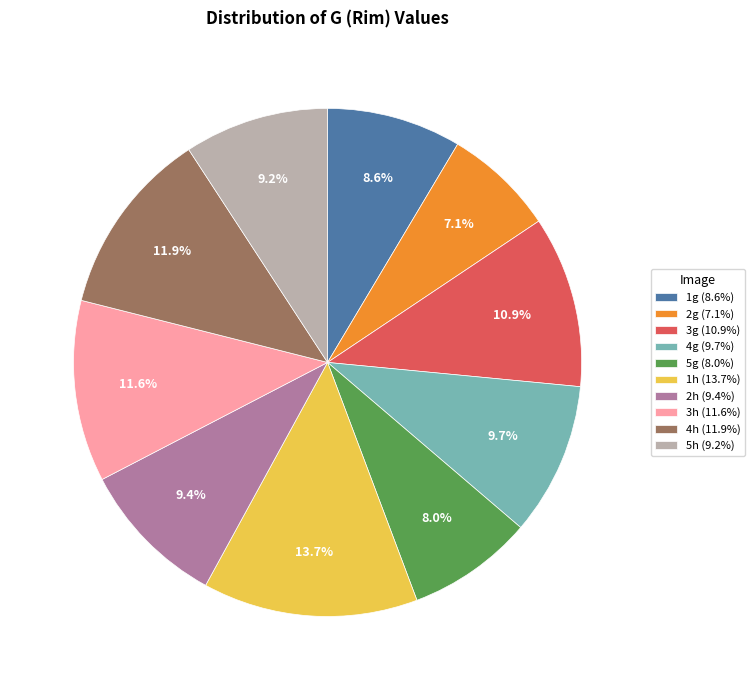

Which slice is the largest?

1h